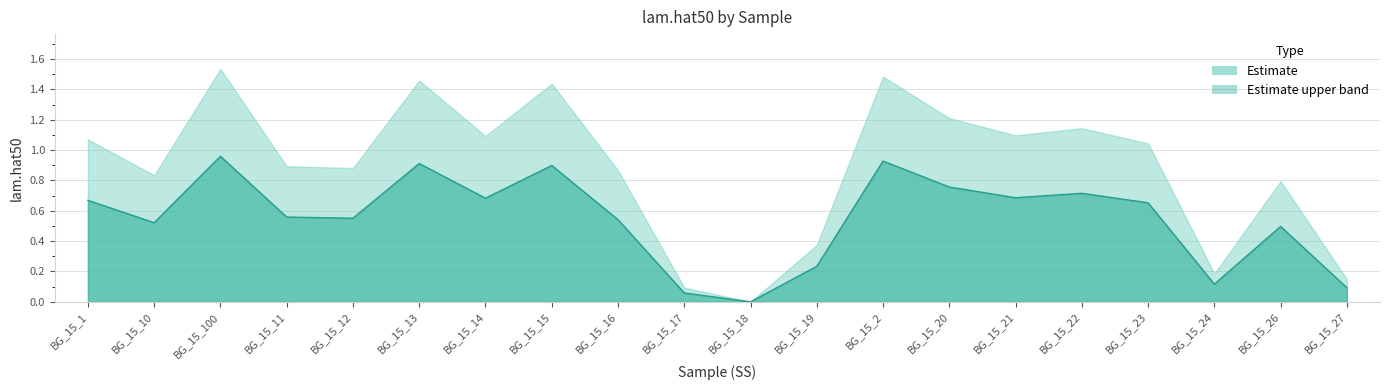

The value at BG_15_18 is 0.0. True or false?

True